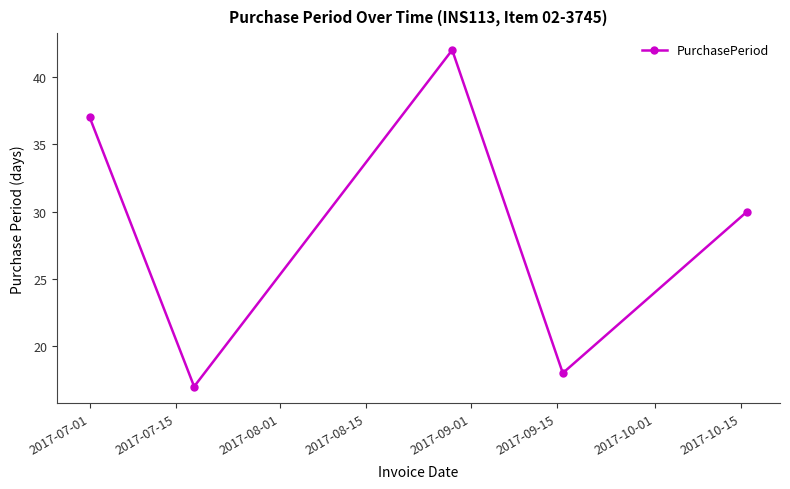

What is the average value?

29